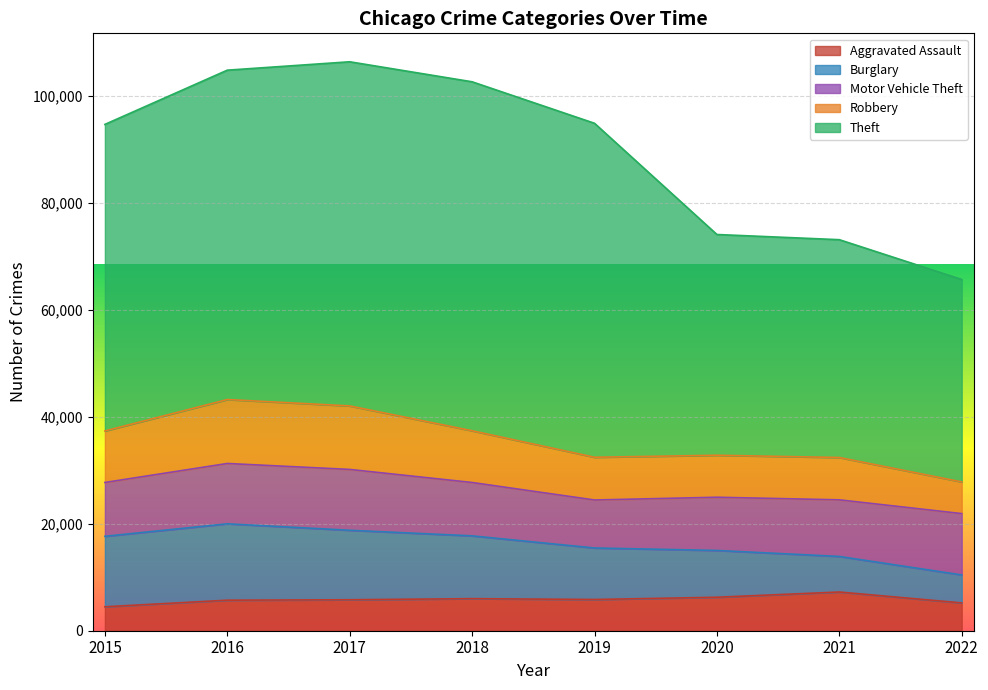

Where is the first local minimum for Aggravated Assault?

2019